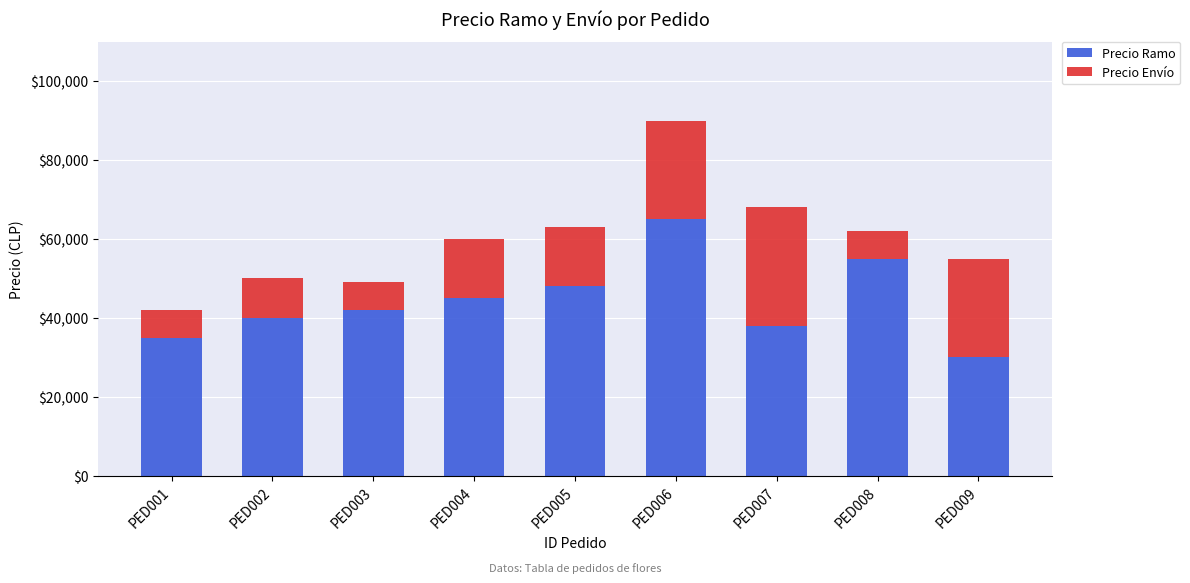

What are all the series names shown in the legend?

Precio Ramo, Precio Envío